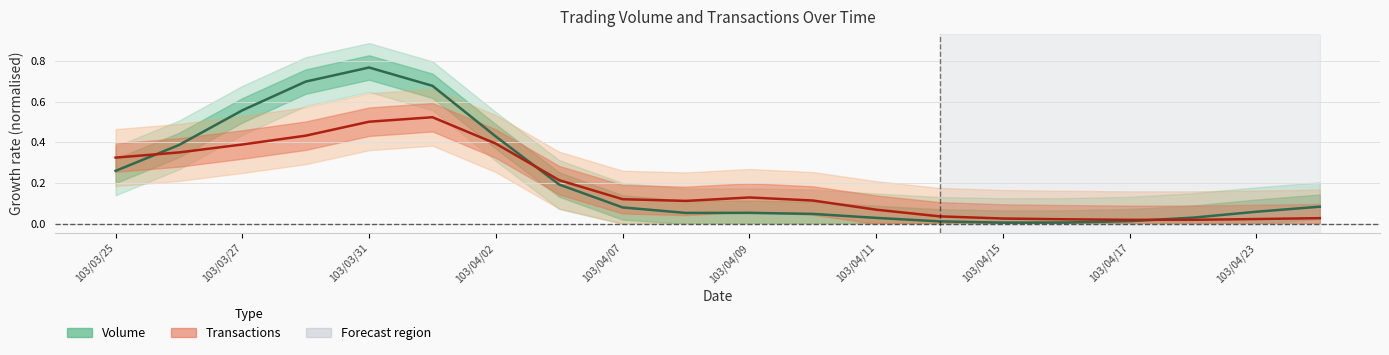

Which has a higher value, 103/04/09 or 12?

103/04/09